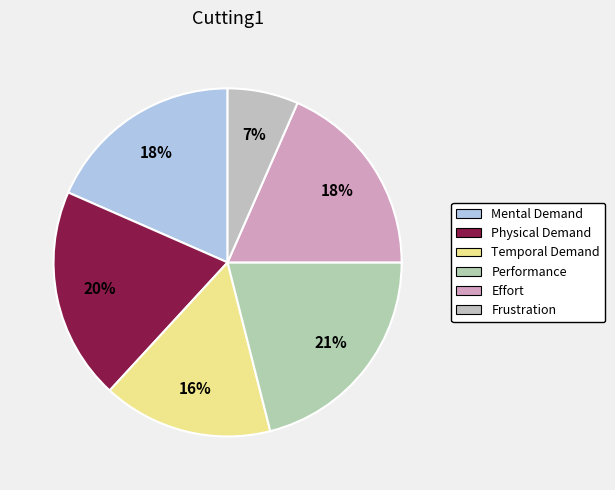

How many segments does this pie chart have?

6